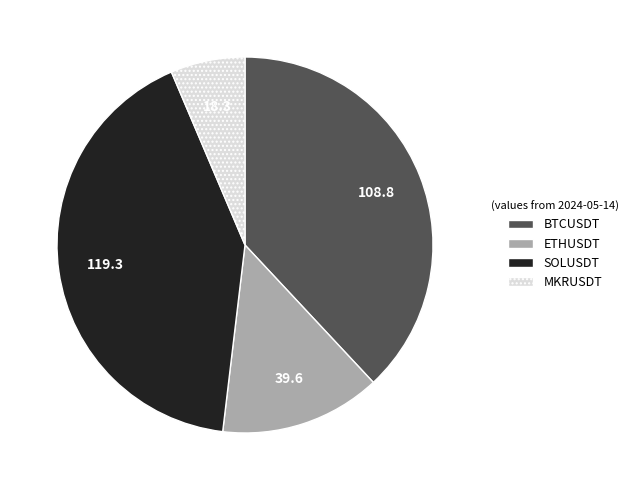

How many segments does this pie chart have?

4